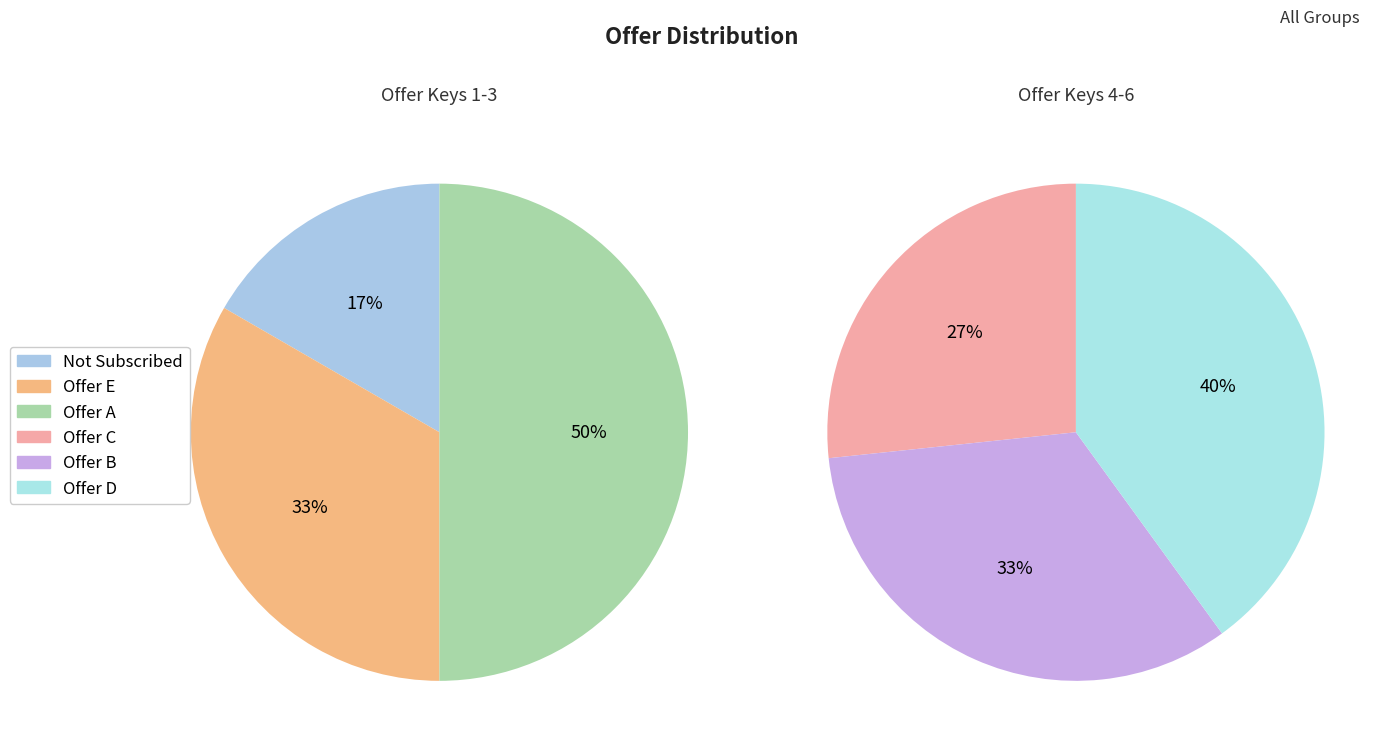

What portion of the pie excludes Offer B?

76.2%